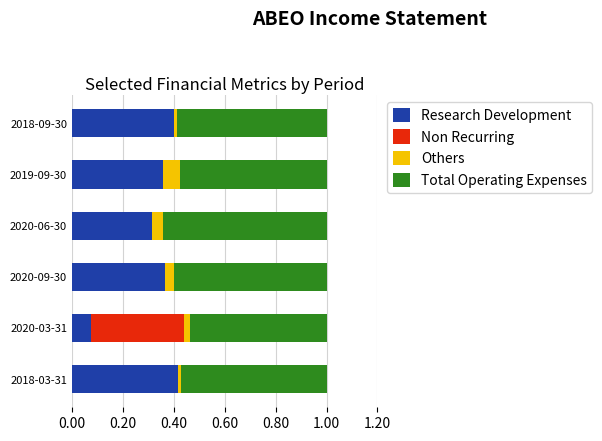

What is the total value across all series at 2020-06-30?

1.0